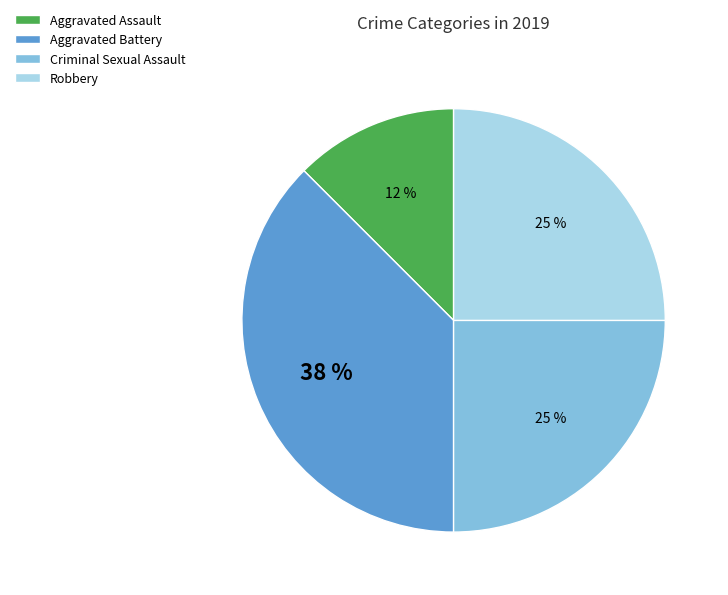

Between Robbery and Aggravated Battery, which is larger?

Aggravated Battery